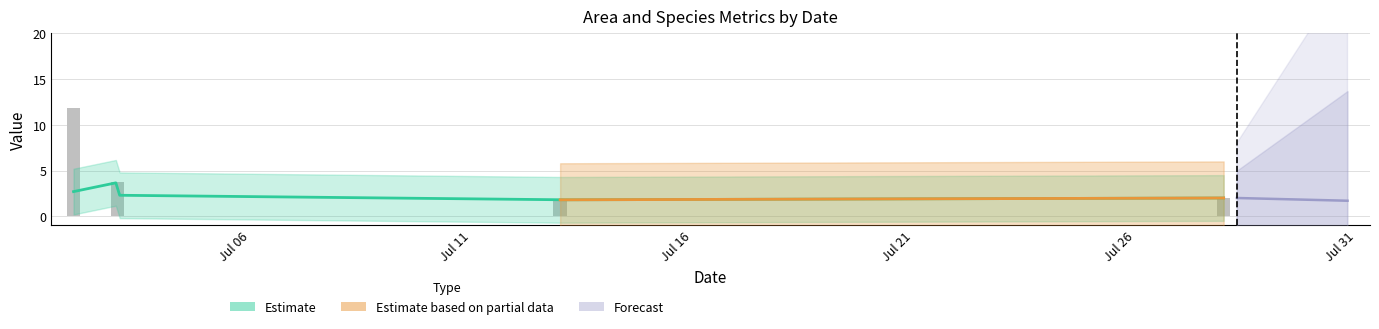

Between 2023-07-02 and 2023-07-03, which is larger?

2023-07-02